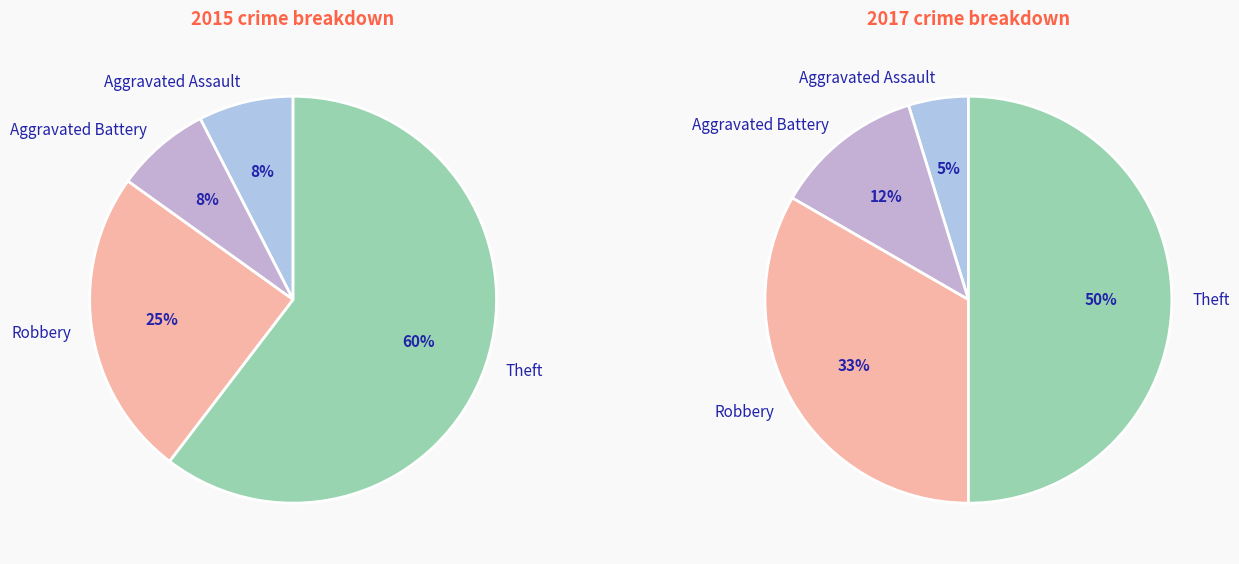

Which category accounts for the majority?

Theft